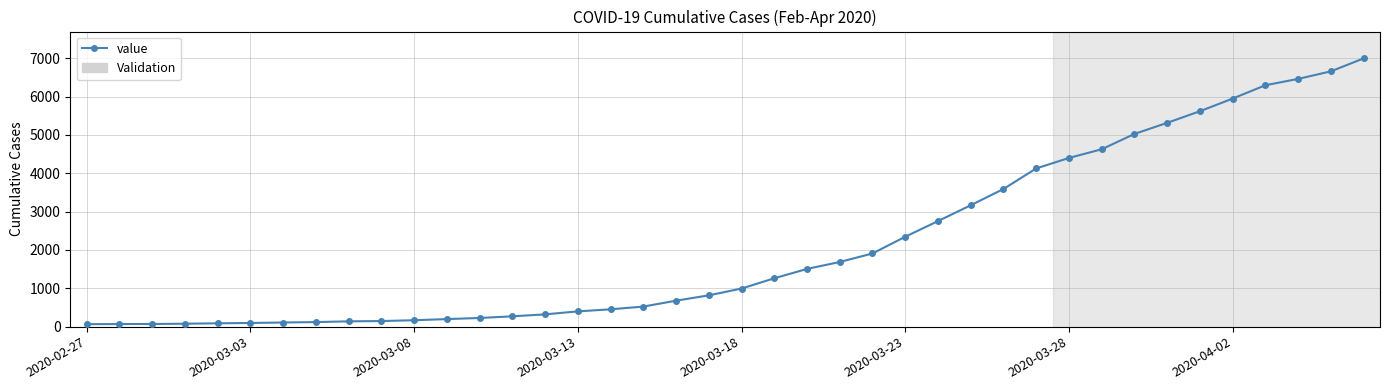

What is the sum of all values?

85677